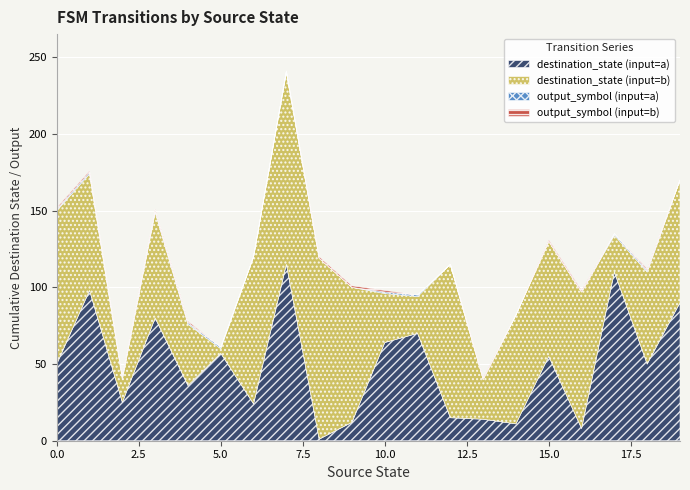

Where is the first local minimum for destination_state (input=a)?

2